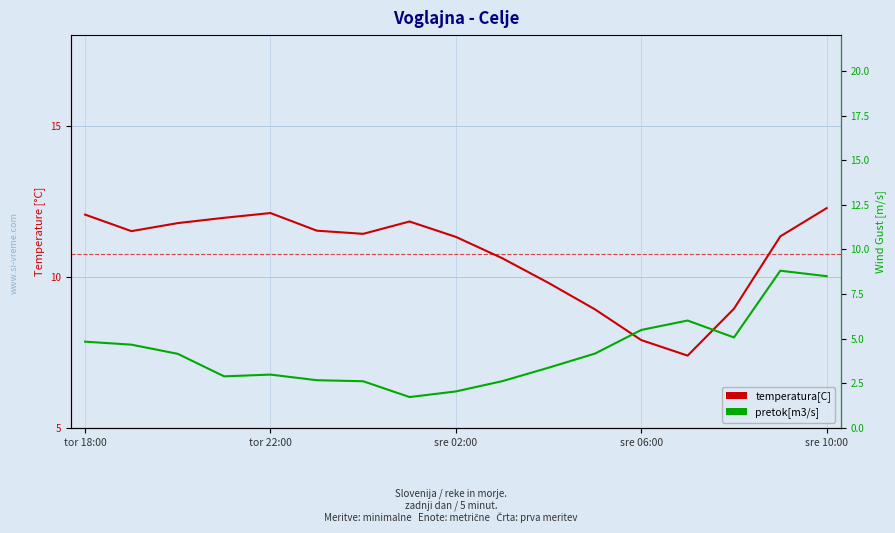

How many interior local peaks does the temperatura[C] series have?

2